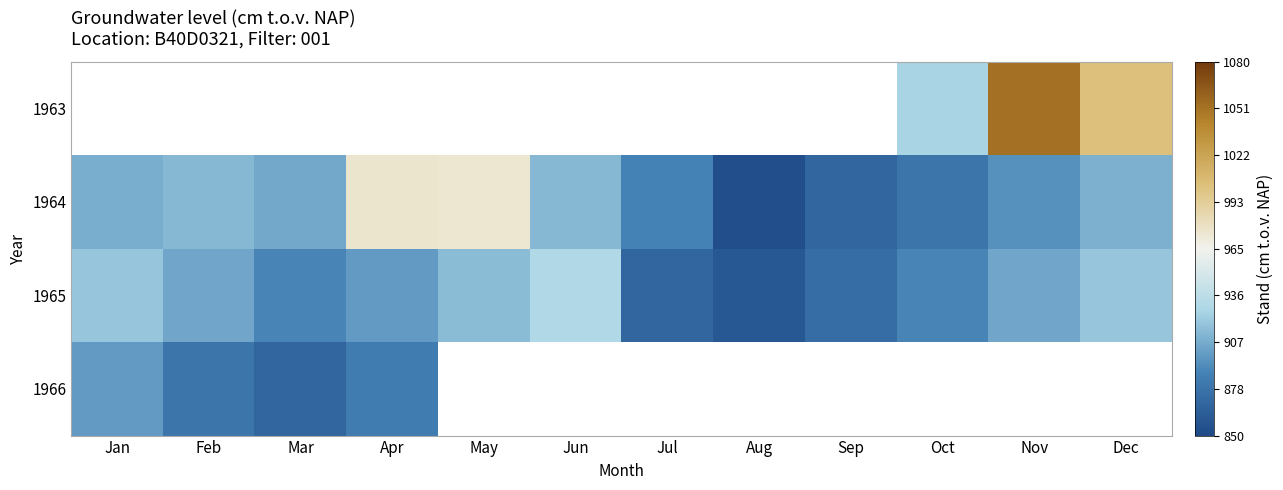

How many series are shown in this chart?

4